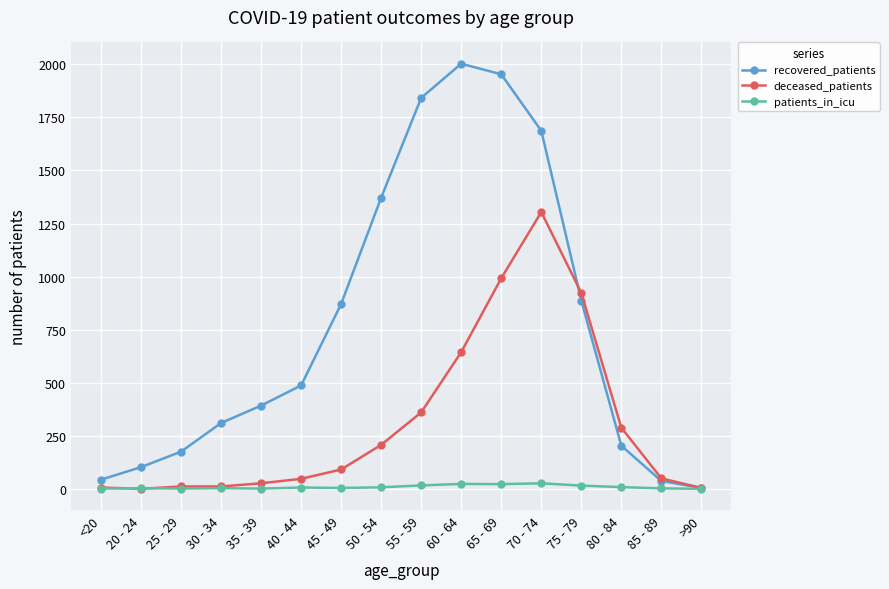

What is the average value of the deceased_patients series?

310